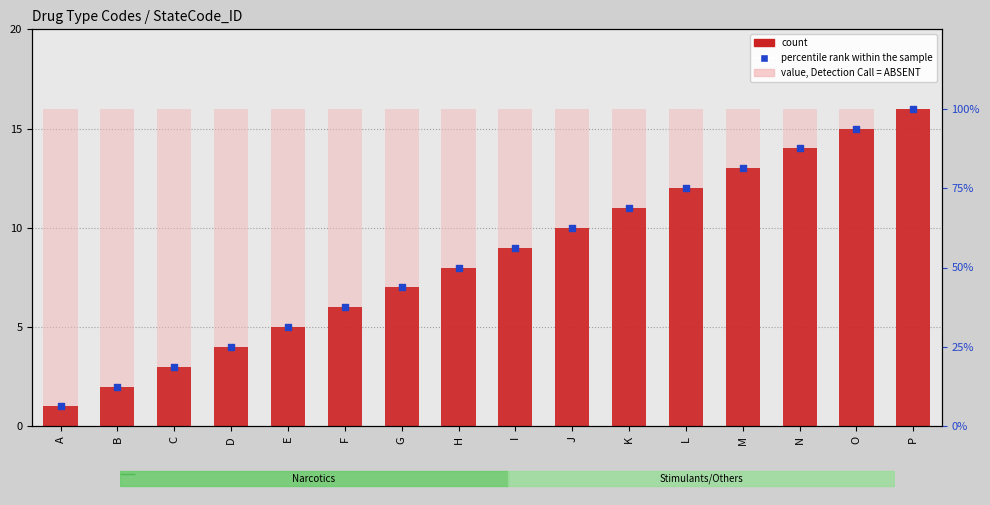

Which series contains the lowest Y value?

count